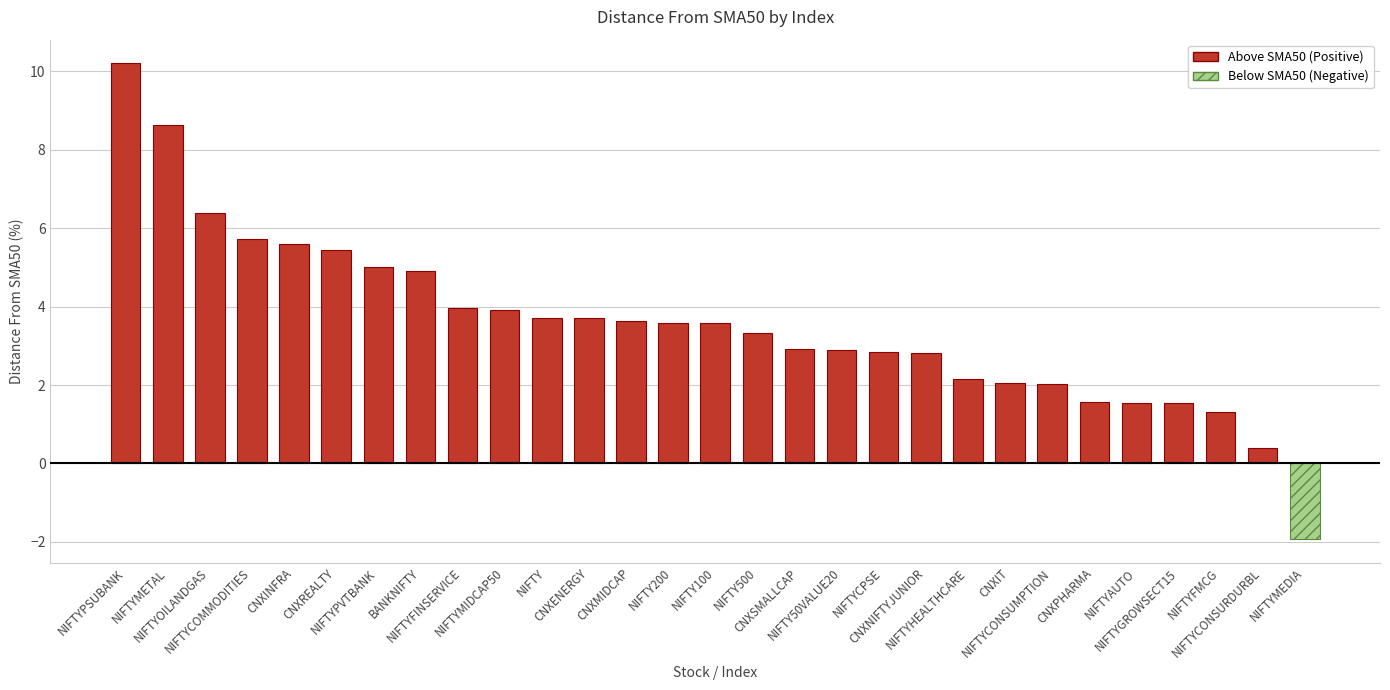

List the labels in order of value, smallest first.

NIFTYMEDIA, NIFTYCONSURDURBL, NIFTYFMCG, NIFTYGROWSECT15, NIFTYAUTO, CNXPHARMA, NIFTYCONSUMPTION, CNXIT, NIFTYHEALTHCARE, CNXNIFTYJUNIOR, NIFTYCPSE, NIFTY50VALUE20, CNXSMALLCAP, NIFTY500, NIFTY100, NIFTY200, CNXMIDCAP, CNXENERGY, NIFTY, NIFTYMIDCAP50, NIFTYFINSERVICE, BANKNIFTY, NIFTYPVTBANK, CNXREALTY, CNXINFRA, NIFTYCOMMODITIES, NIFTYOILANDGAS, NIFTYMETAL, NIFTYPSUBANK